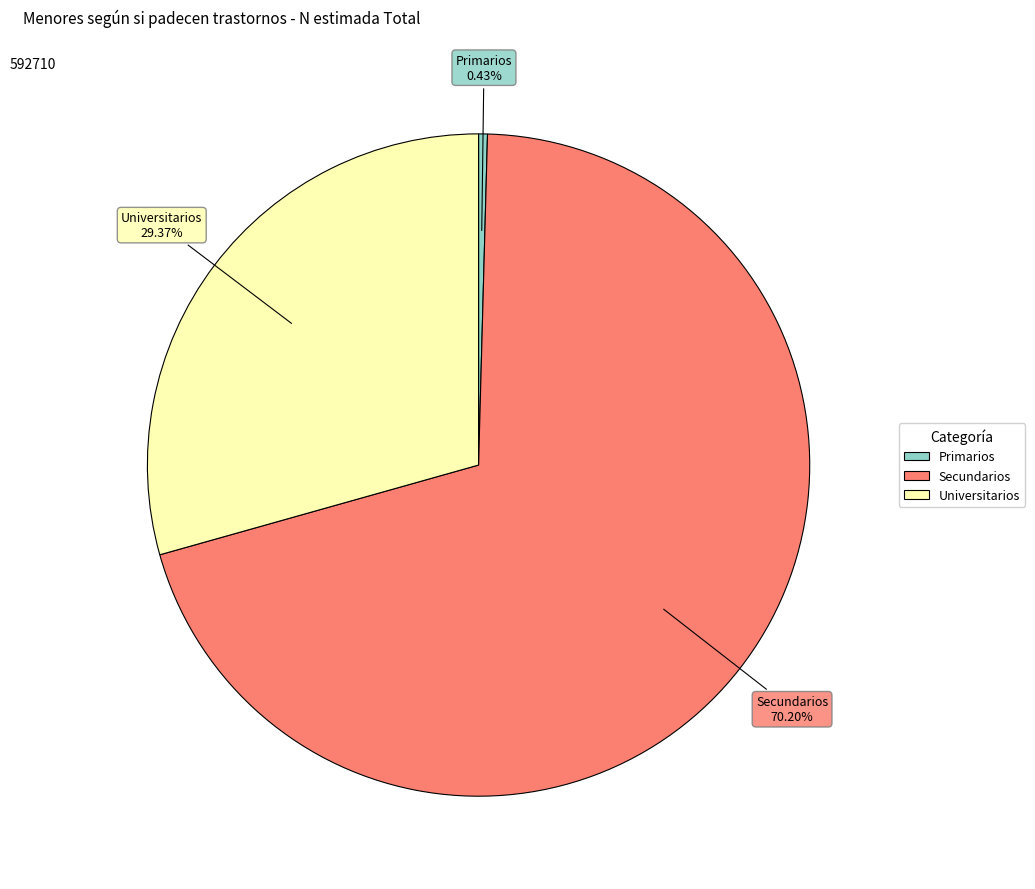

What is the smallest slice in the pie chart?

Primarios